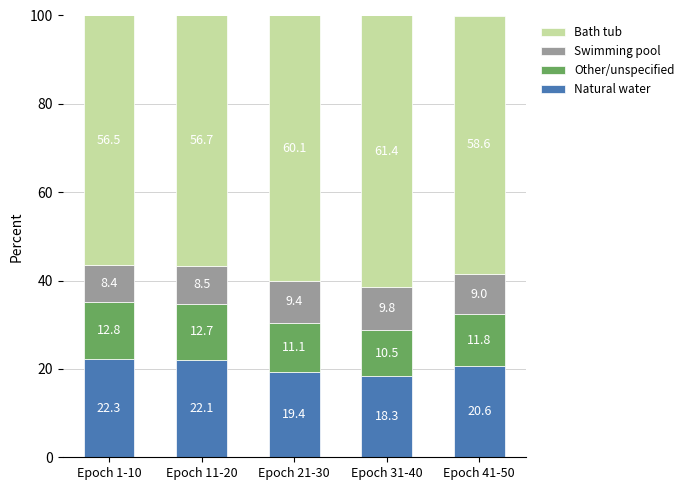

Rank the categories by Natural water value from highest to lowest.

Epoch 1-10, Epoch 11-20, Epoch 41-50, Epoch 21-30, Epoch 31-40